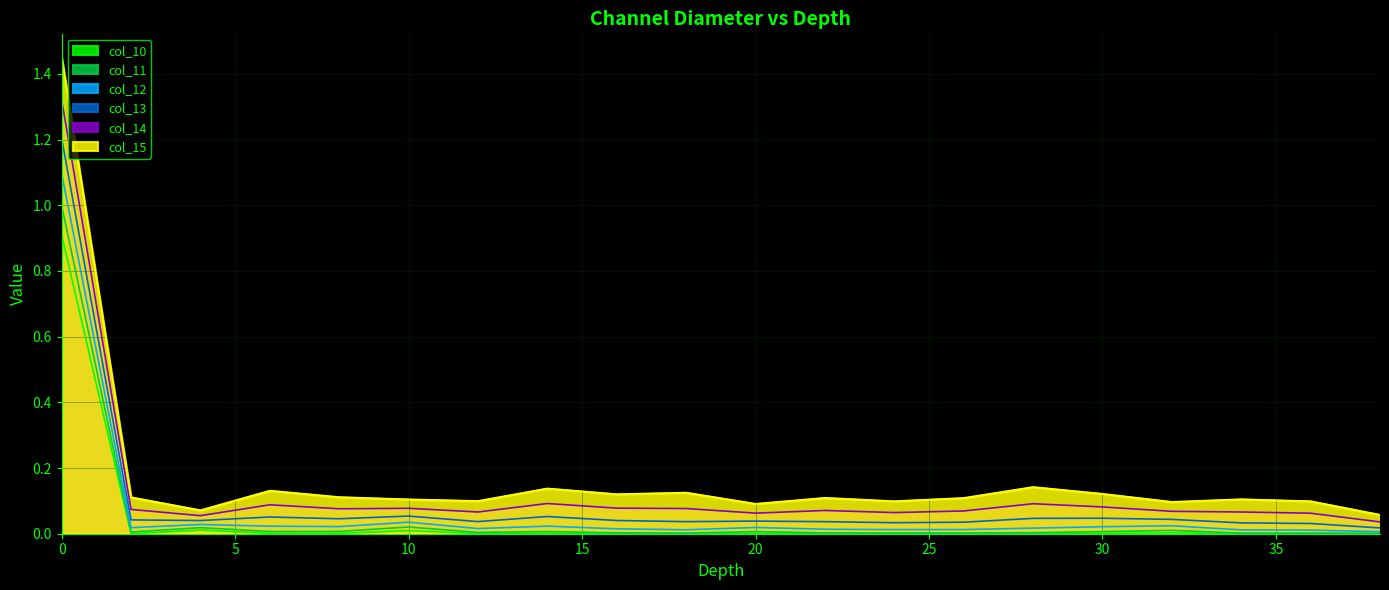

Between 30 and 34, which is larger?

30